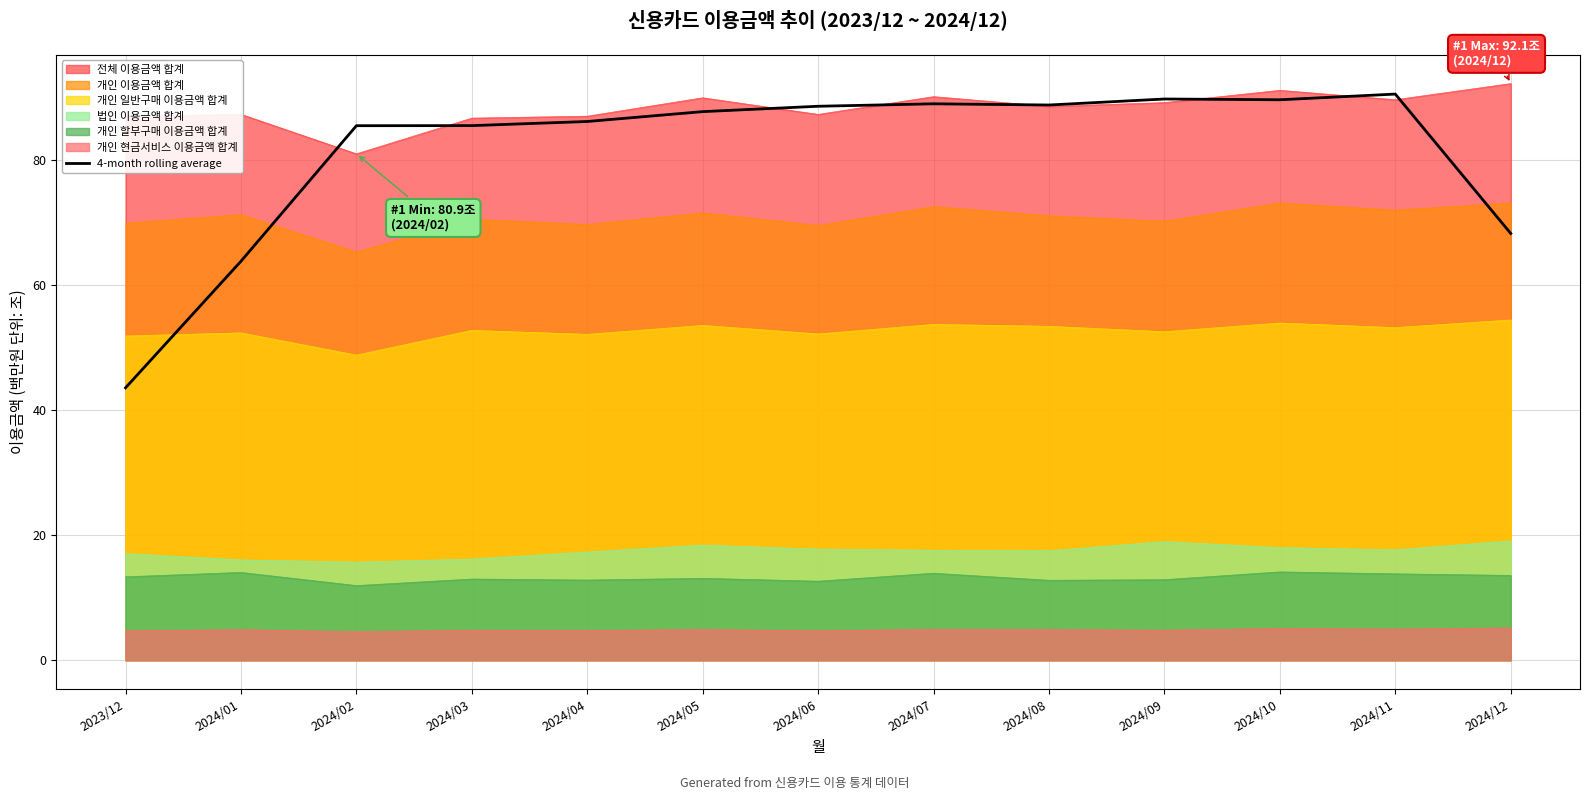

How many series are shown in this chart?

7